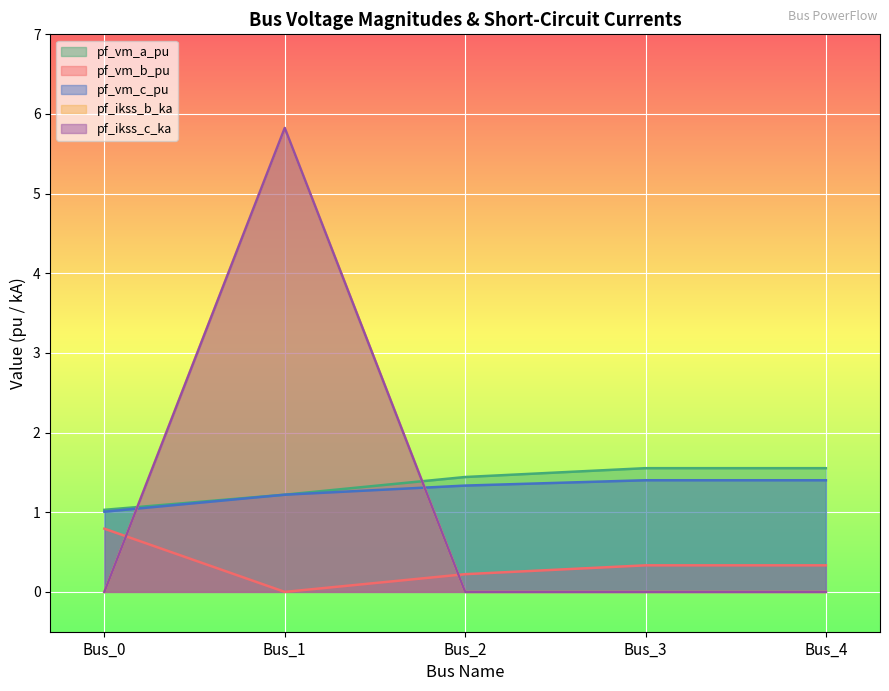

The pf_vm_c_pu series shows 1.0 at Bus_0. True or false?

True